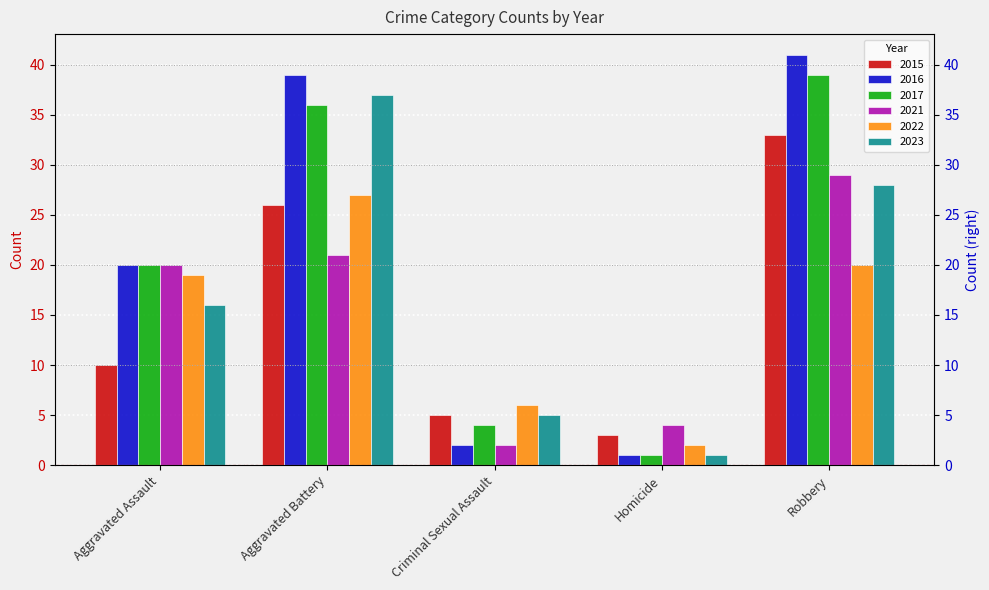

How many bars are there in each group?

6